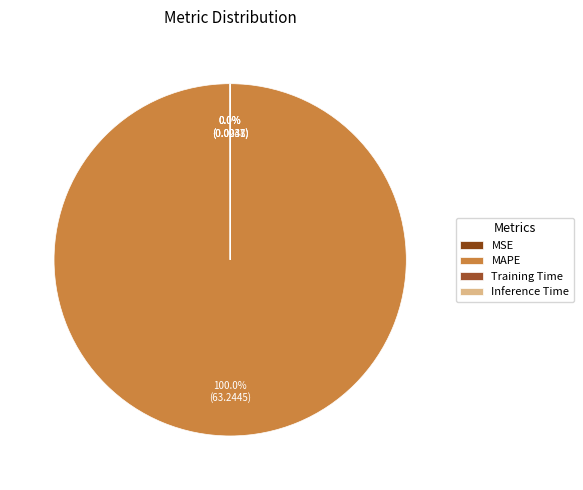

The Inference Time slice represents 6% of the pie. True or false?

False